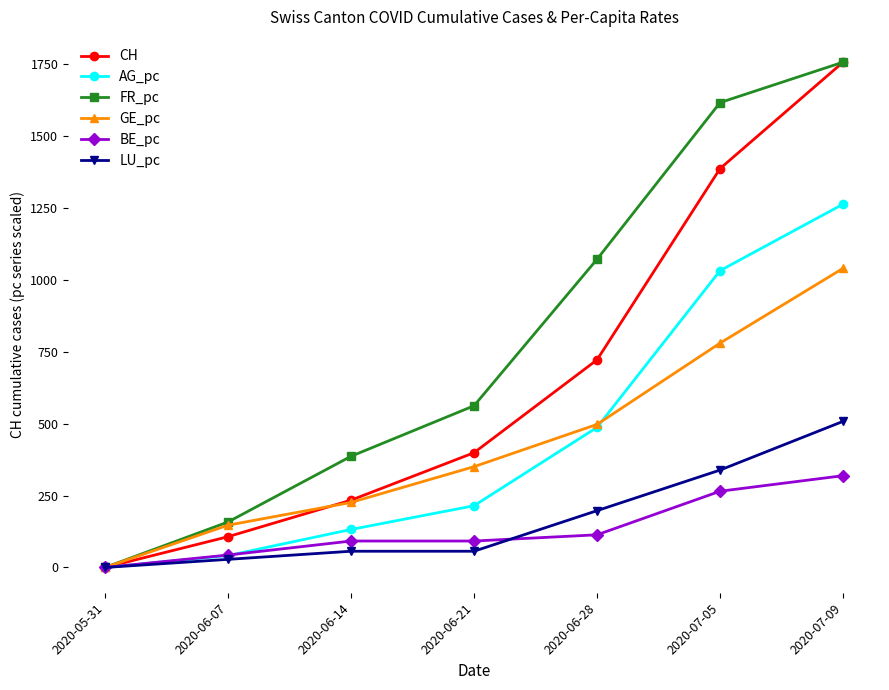

Between 2020-05-31 and 2020-06-14, which series saw the biggest shift?

FR_pc